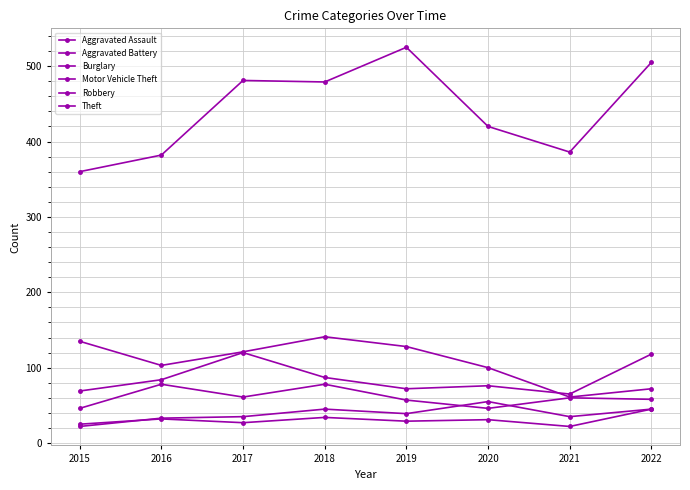

At which category does Burglary reach its first local peak?

2018